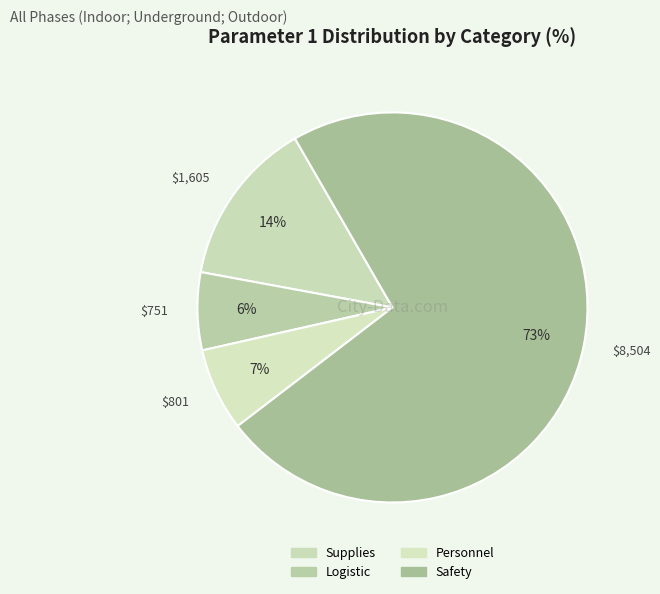

Count the number of slices in the pie.

4